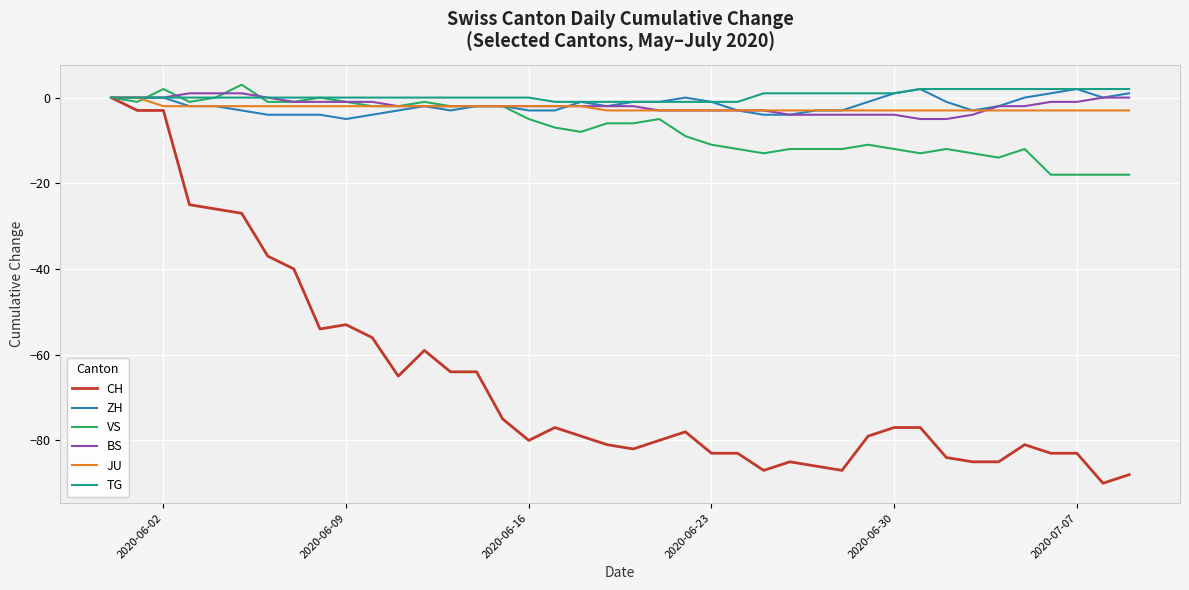

What is the maximum value shown in the chart?

3